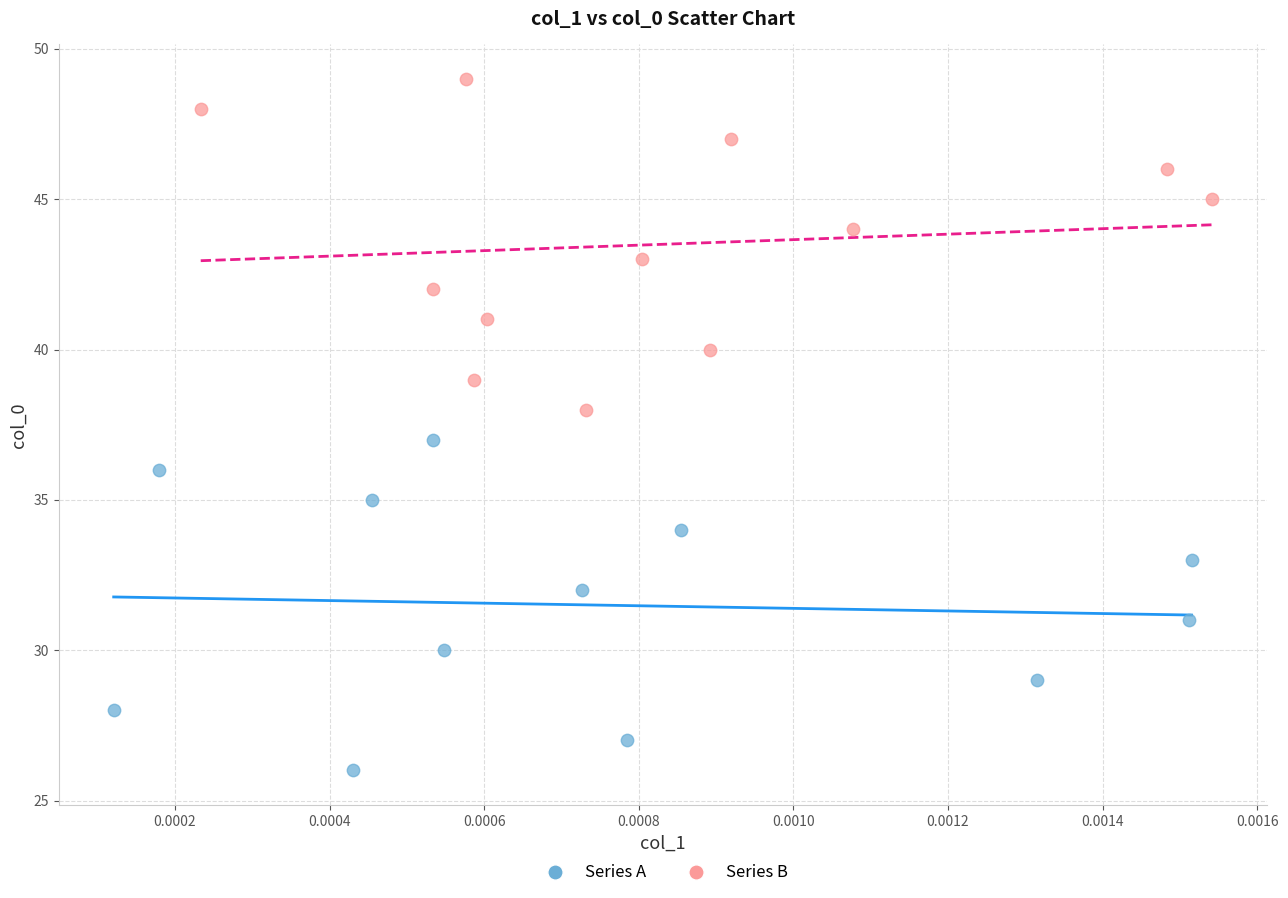

Which series contains the lowest Y value?

Series A